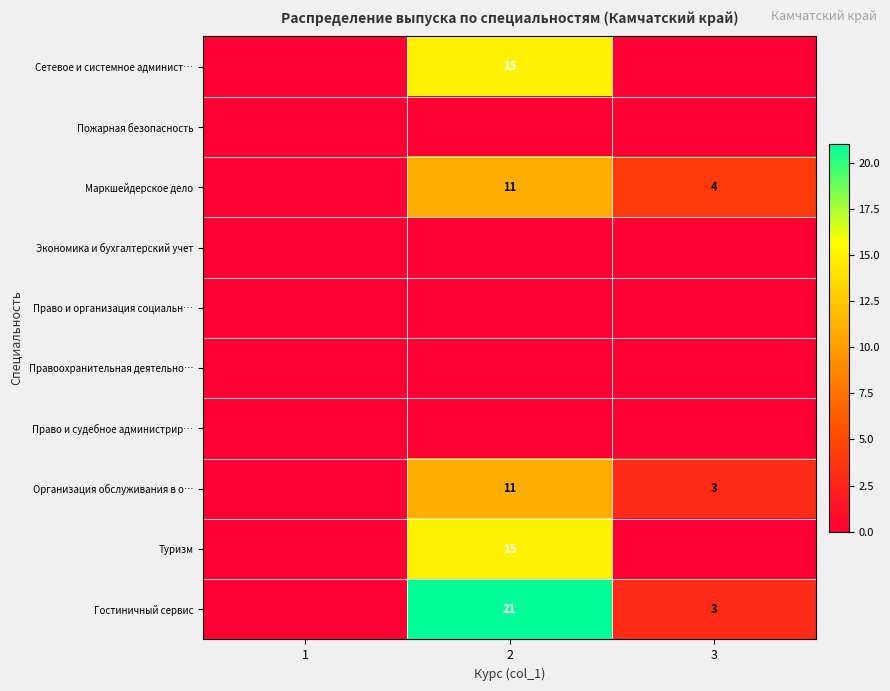

How many distinct data groups are displayed?

10